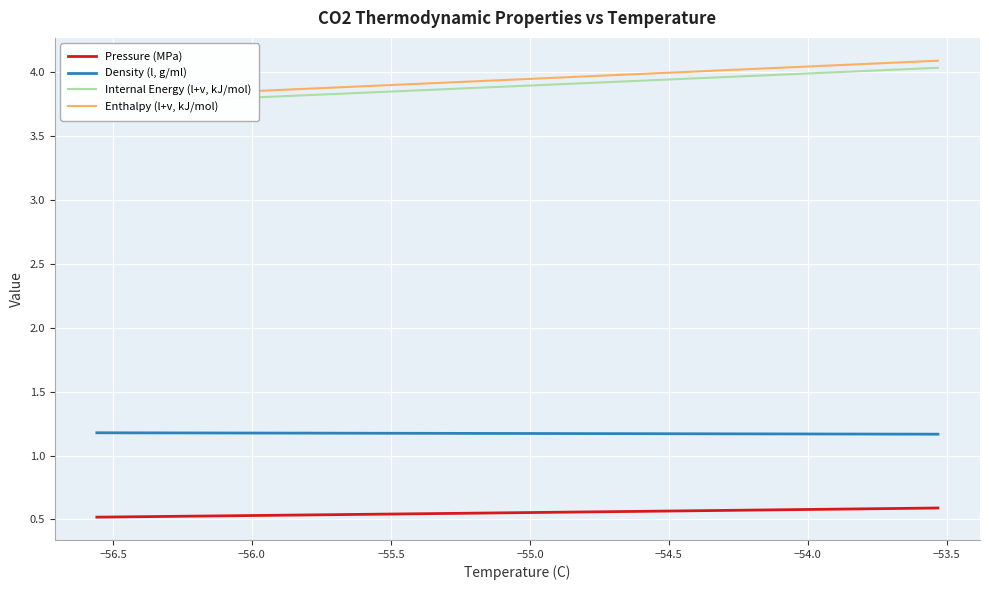

True or false: Density (l, g/ml) and Pressure (MPa) cross at least once.

False